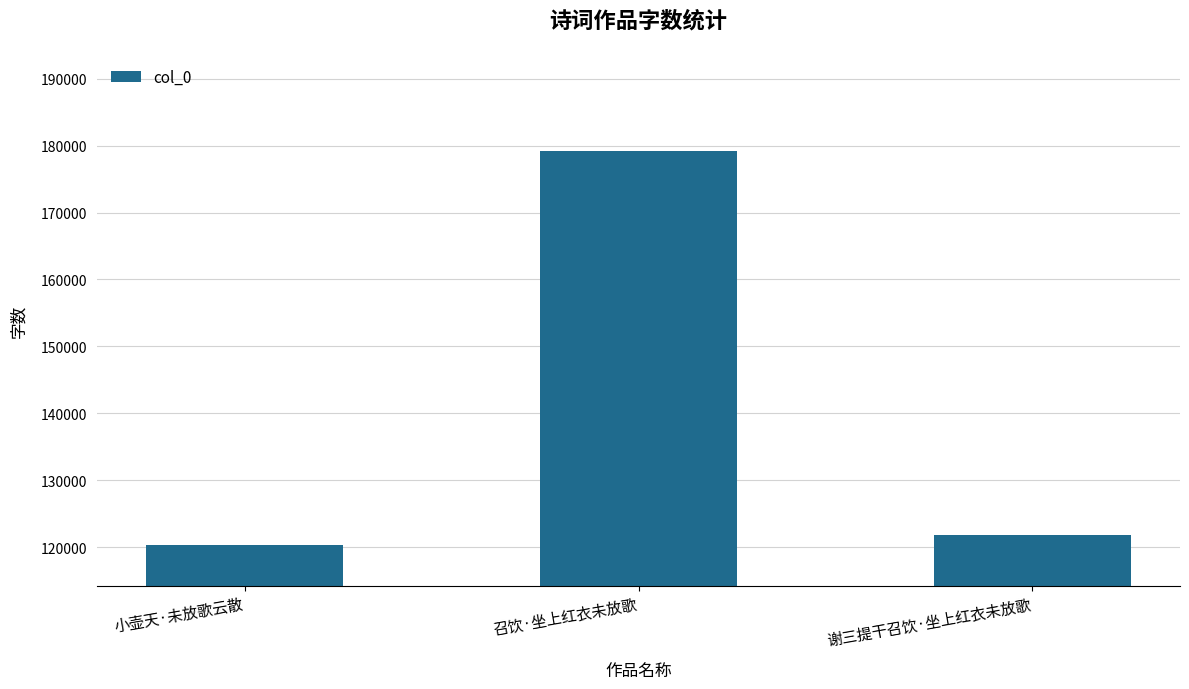

Is it true that the value at 召饮·坐上红衣未放歌 is 260992?

False